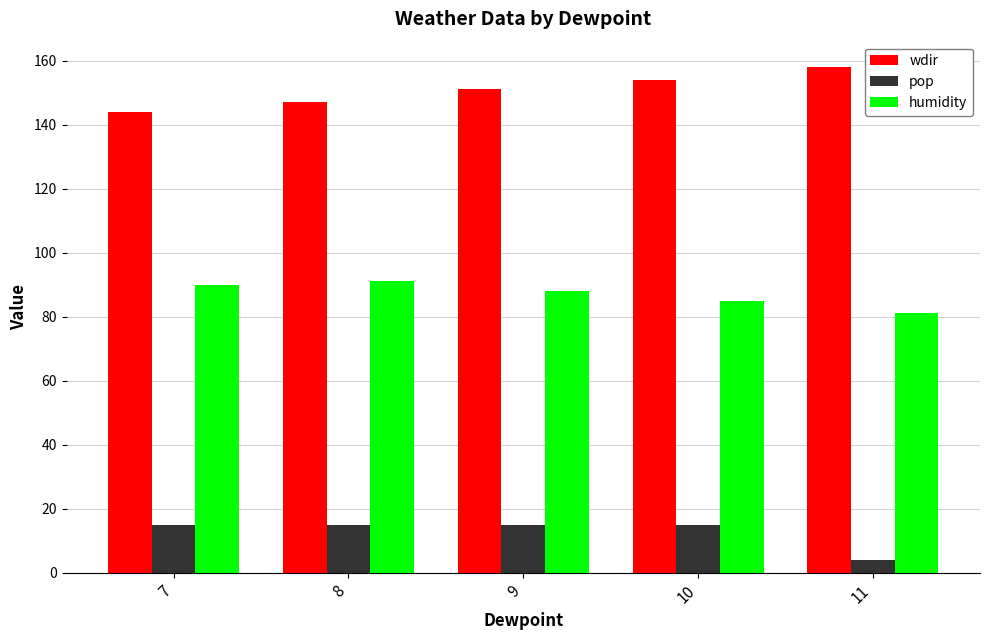

Is it true that wdir equals 151 at 9?

True